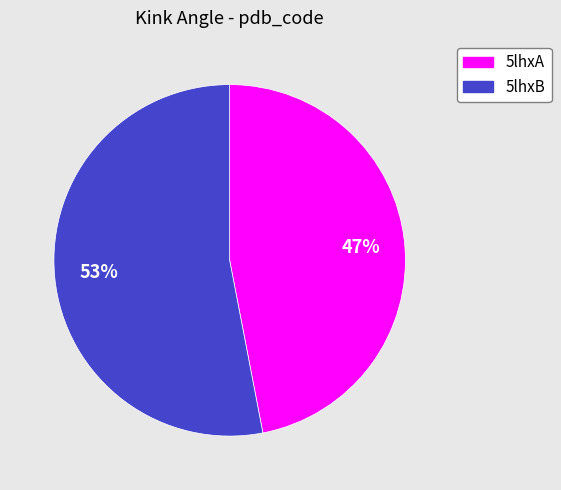

Do 5lhxB and 5lhxA together represent more than half of the pie?

Yes